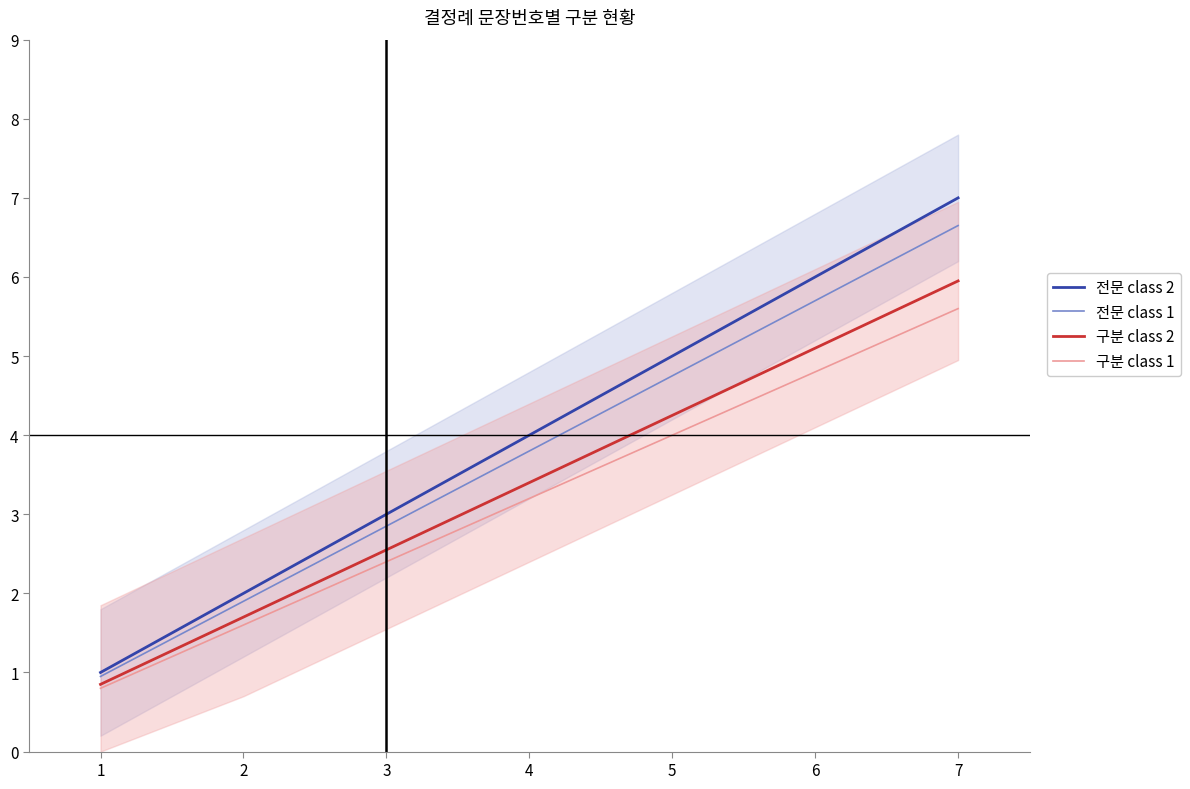

What is the sum of the 구분 class 2 values at 1 and 5?

5.1